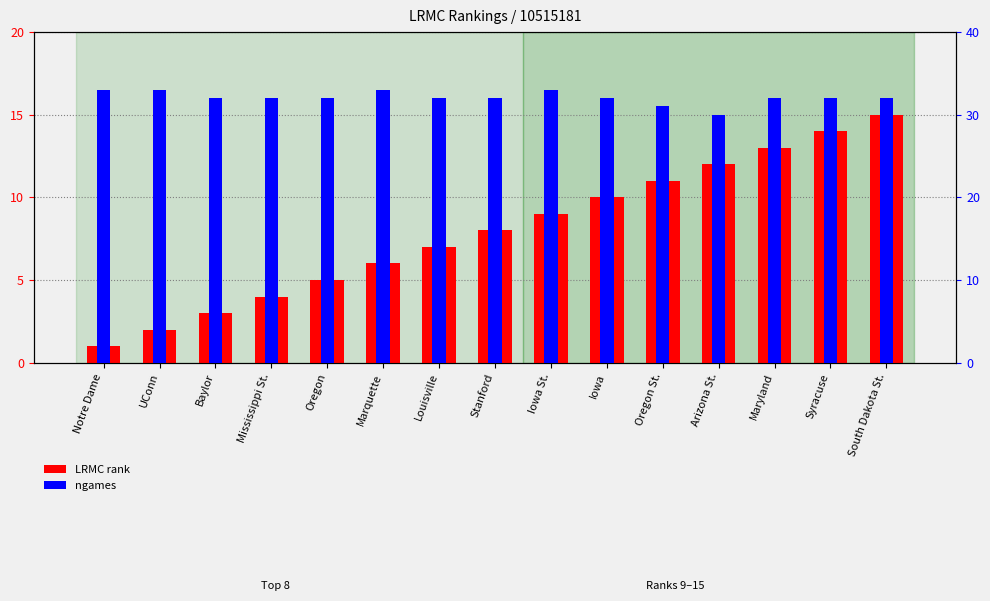

Which series has the largest total across all categories?

ngames